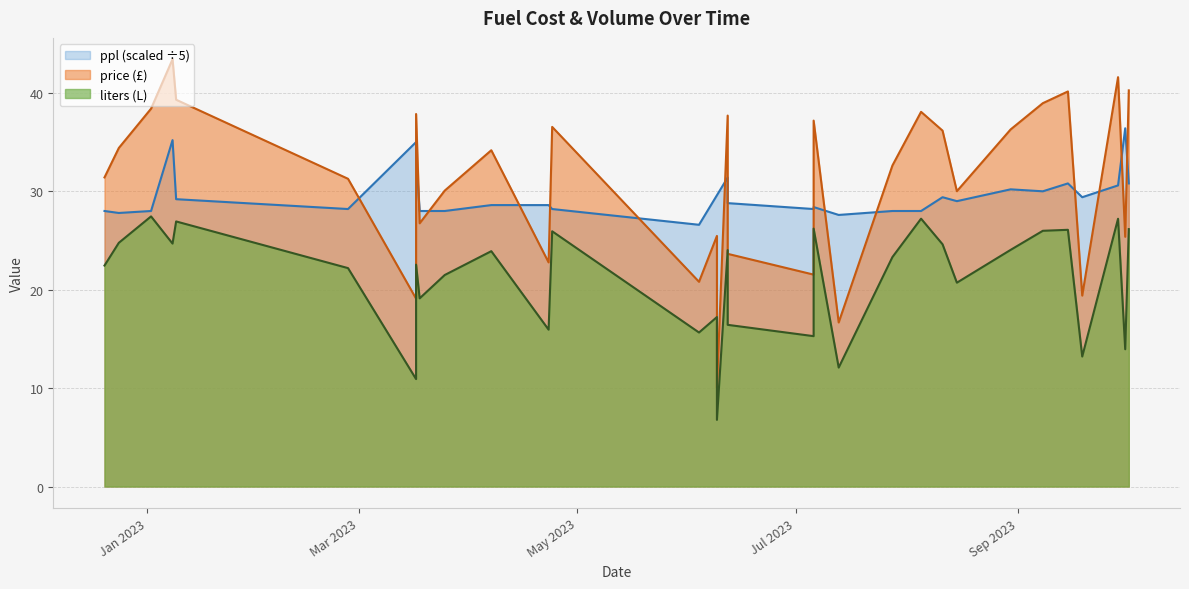

How many distinct data groups are displayed?

3